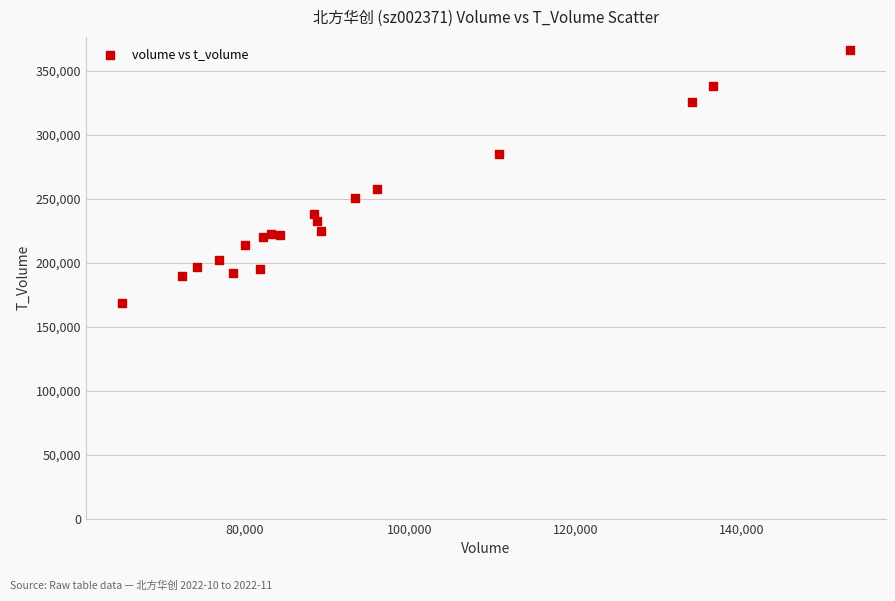

What Y value in the scatter plot is closest to 267596?

257447